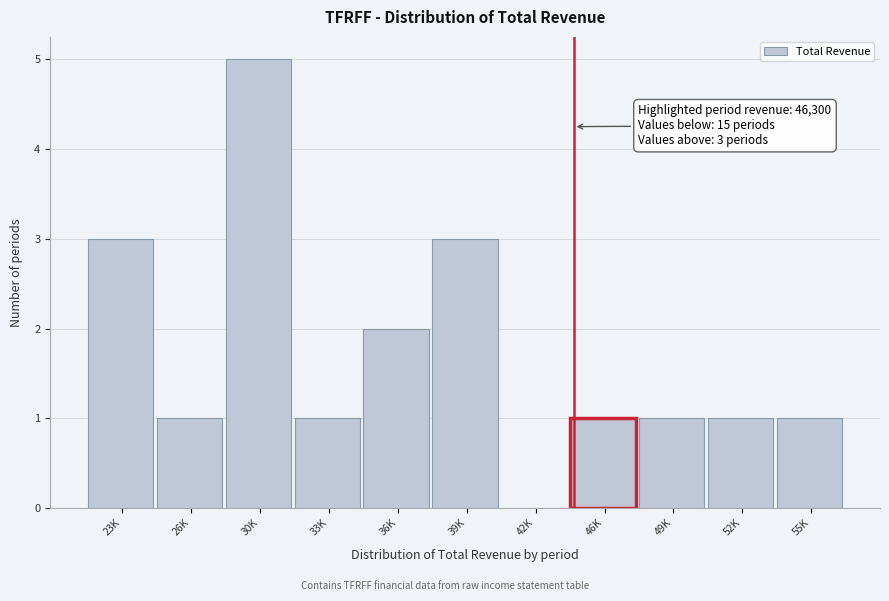

What is the sum of the values at 39K and 46K?

4